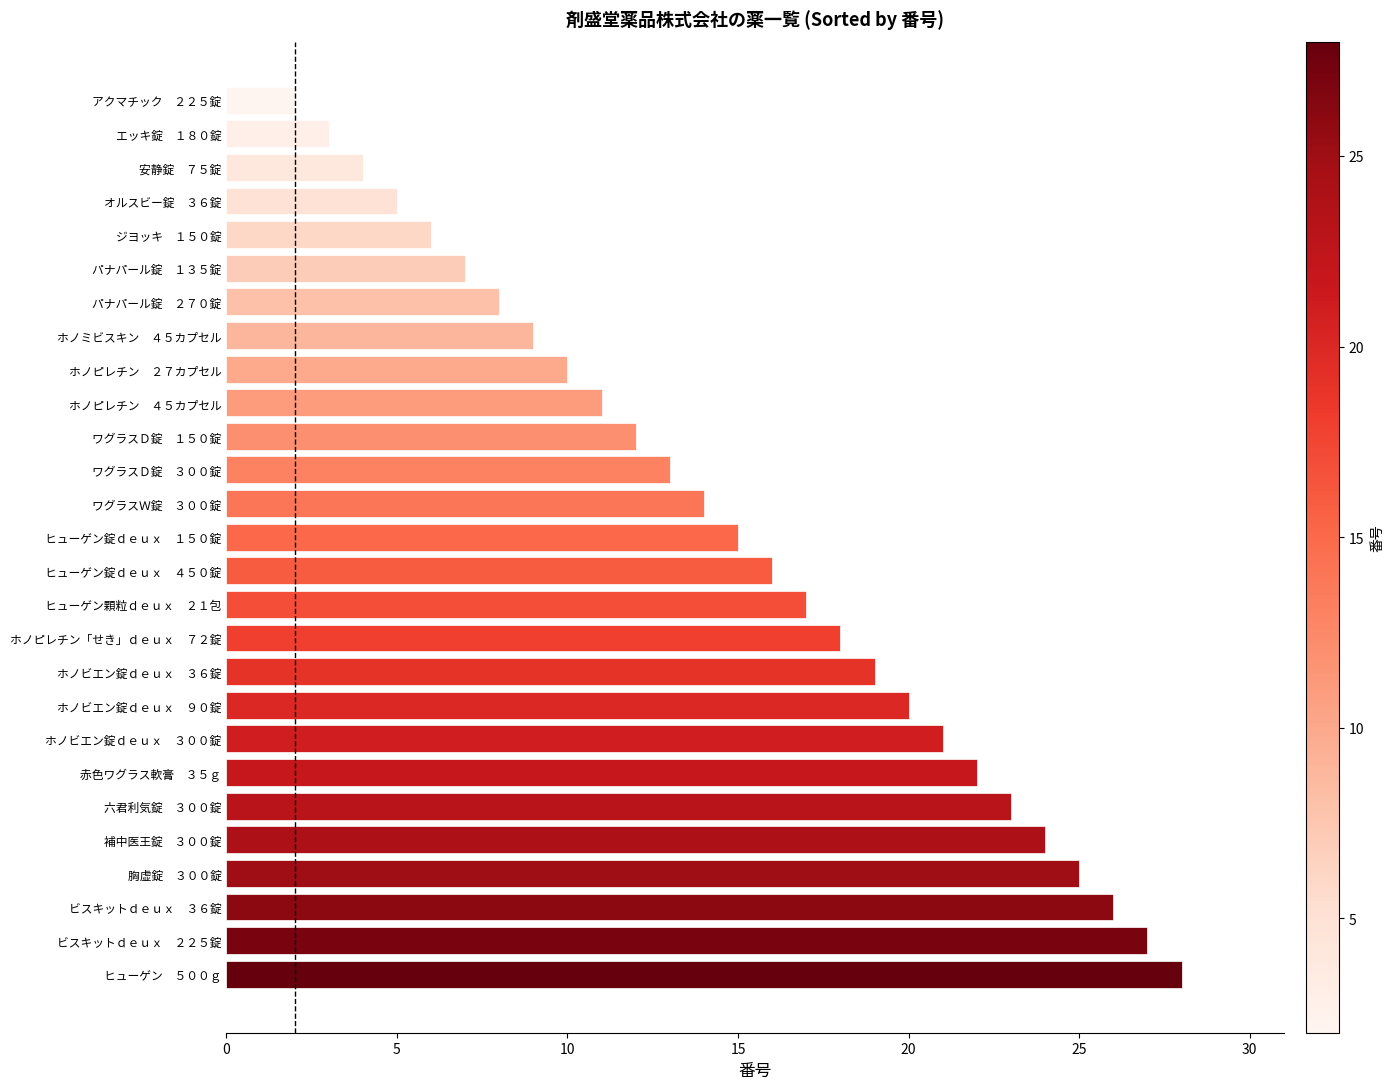

What is the change in value from ビスキットｄｅｕｘ　２２５錠 to ホノビエン錠ｄｅｕｘ　９０錠?

-7